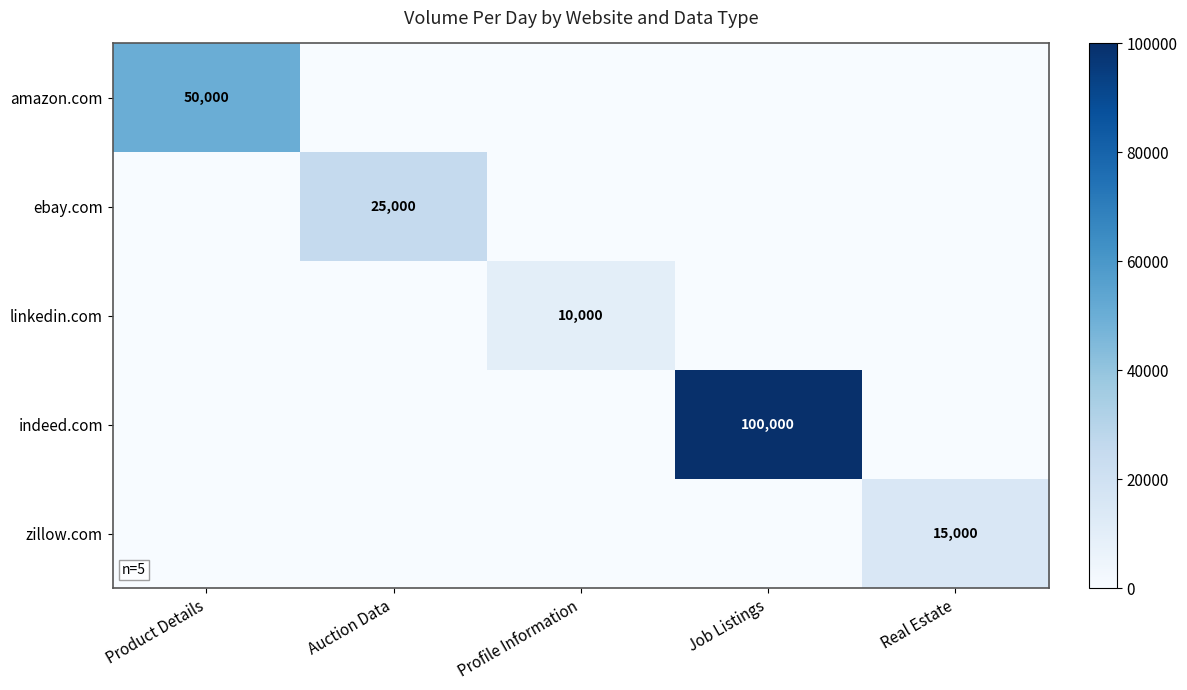

The value of zillow.com at Real Estate is 15000. True or false?

True